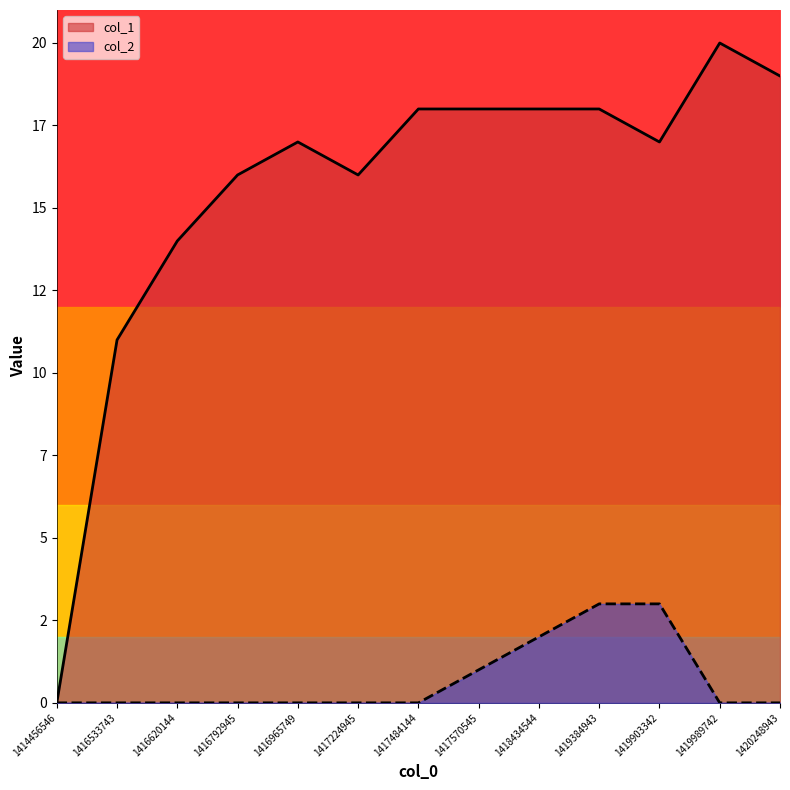

At how many categories does at least one series exceed 6?

12